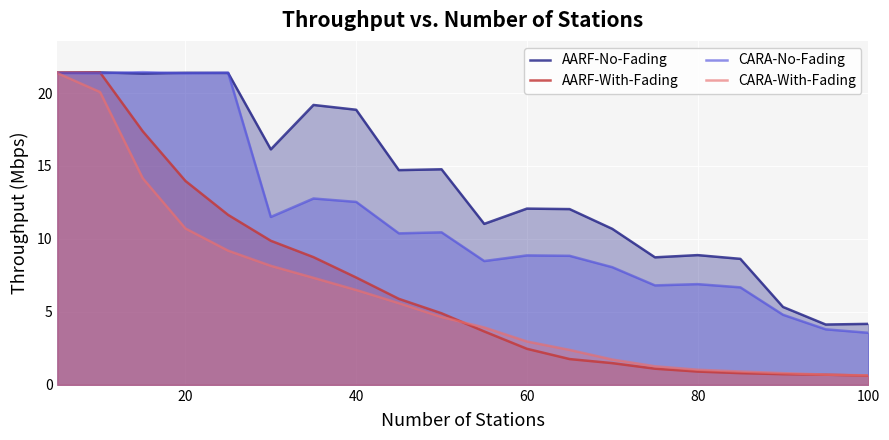

How many distinct data groups are displayed?

4